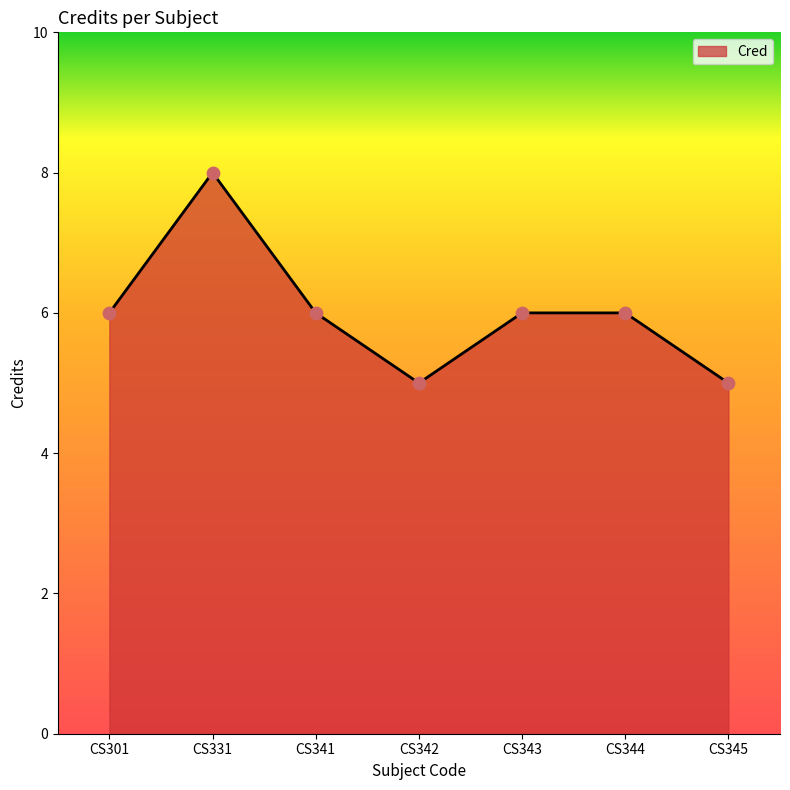

What is the change in value from CS331 to CS344?

-2